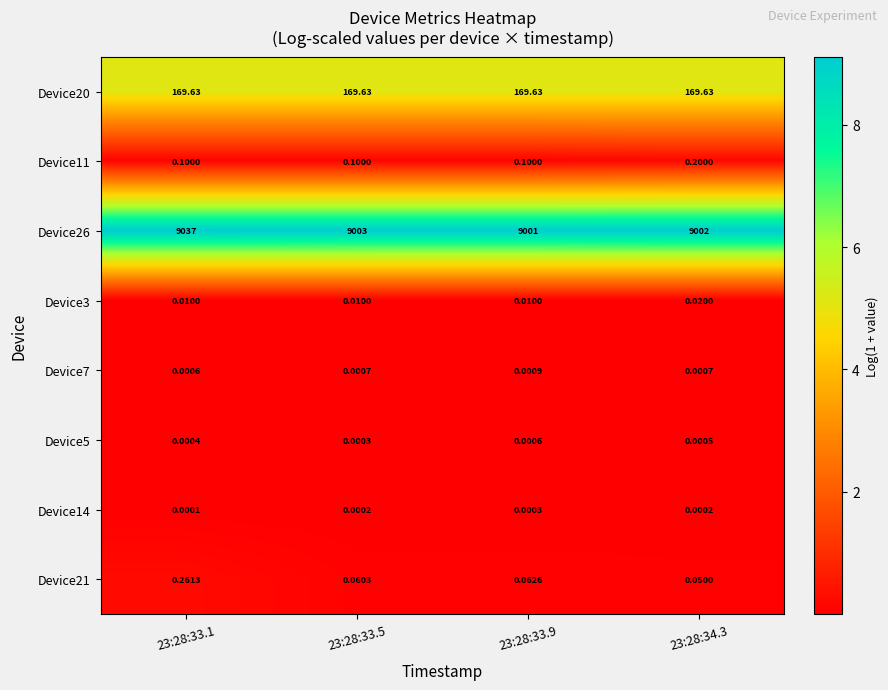

At which category does the chart reach its minimum across all series?

23:28:33.1